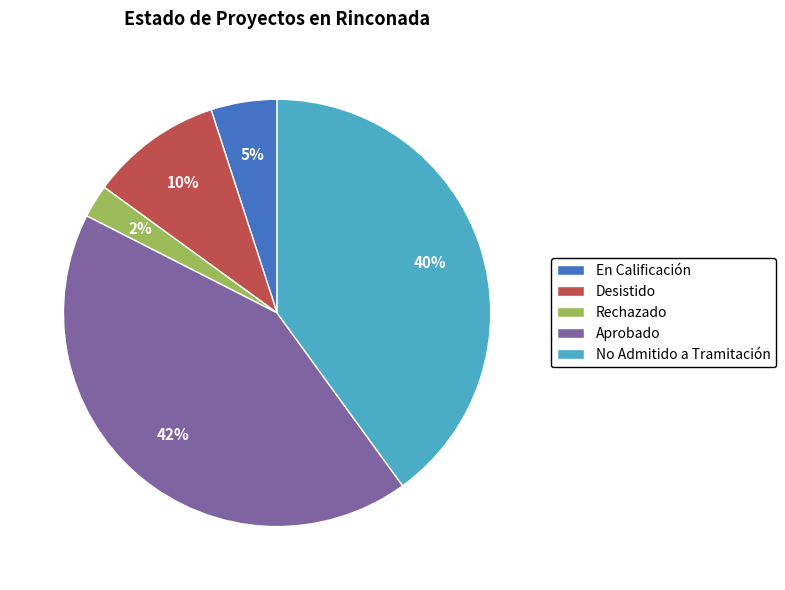

Rank the categories by value from lowest to highest.

Rechazado, En Calificación, Desistido, No Admitido a Tramitación, Aprobado